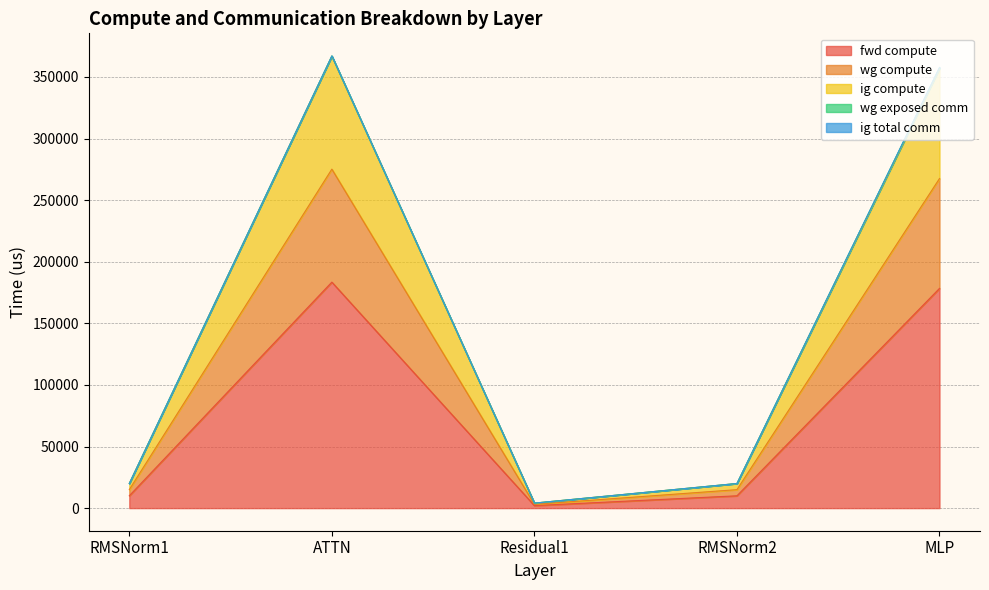

True or false: wg compute has more than 1 points higher than both neighbors.

False